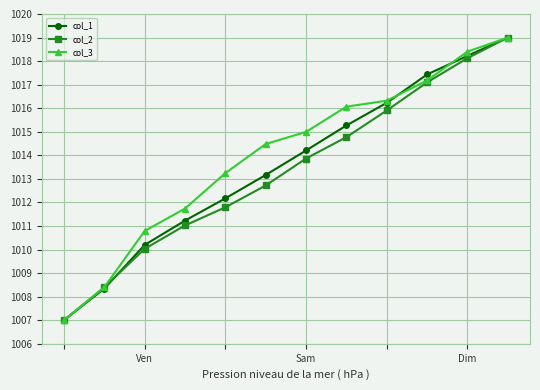

Does the chart display data point markers on the line(s)?

Yes